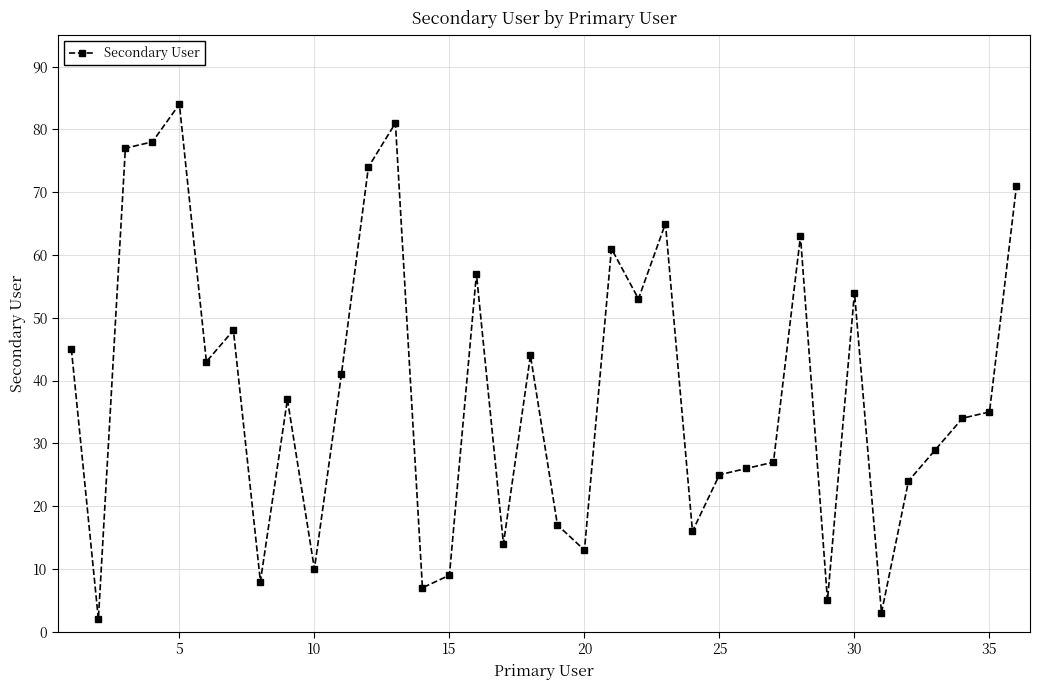

True or false: the data has more than 1 interior local peaks.

True